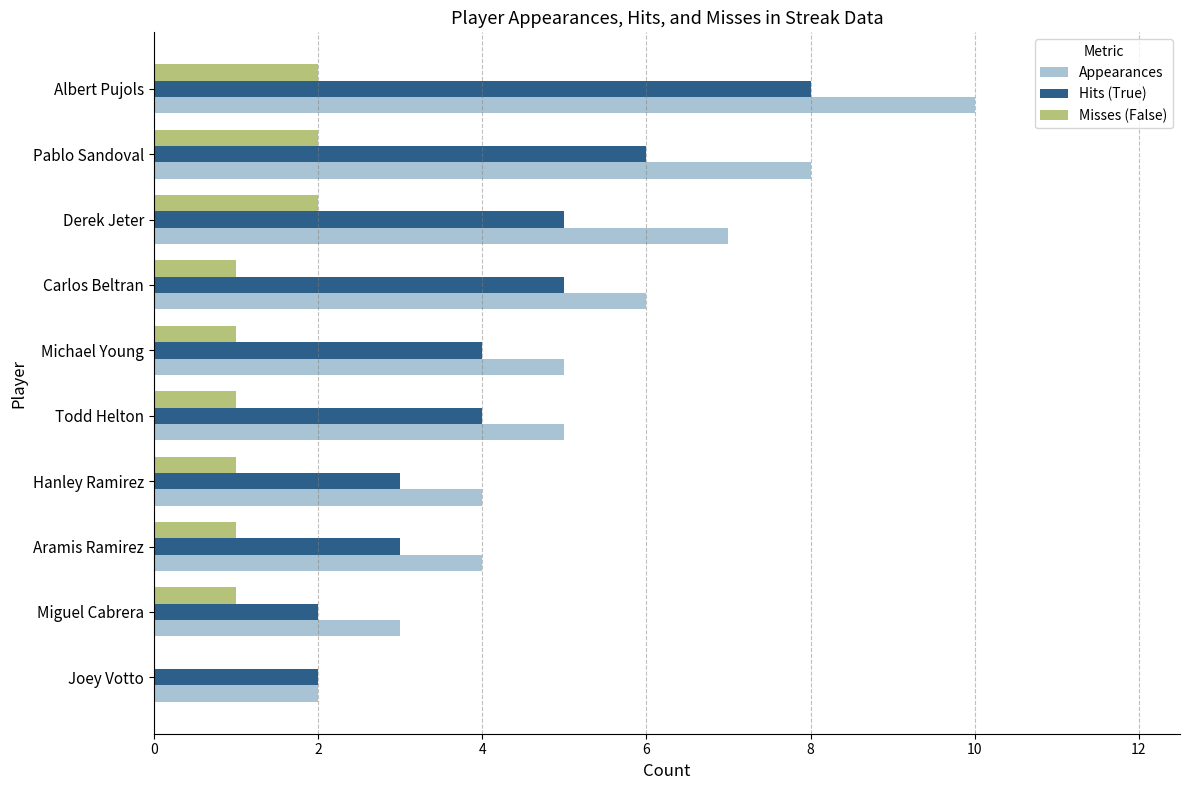

True or false: Misses (False) has a value of 2 at Carlos Beltran.

False